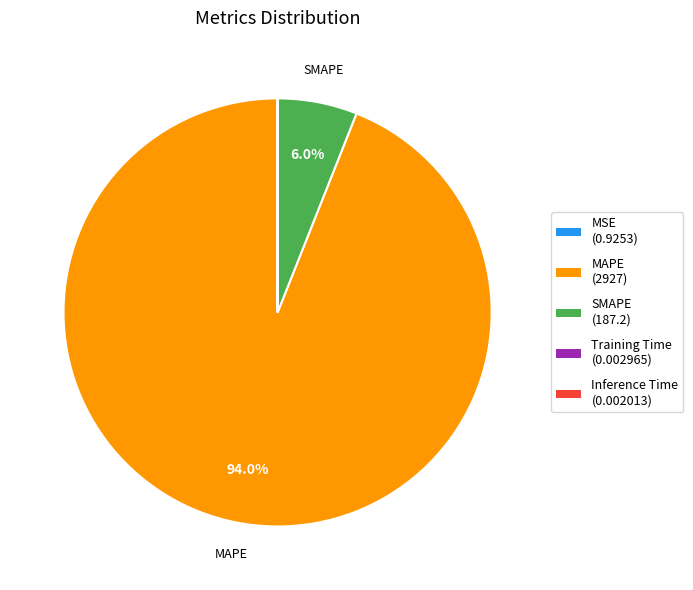

What percentage is the SMAPE slice, to the nearest percent?

6%